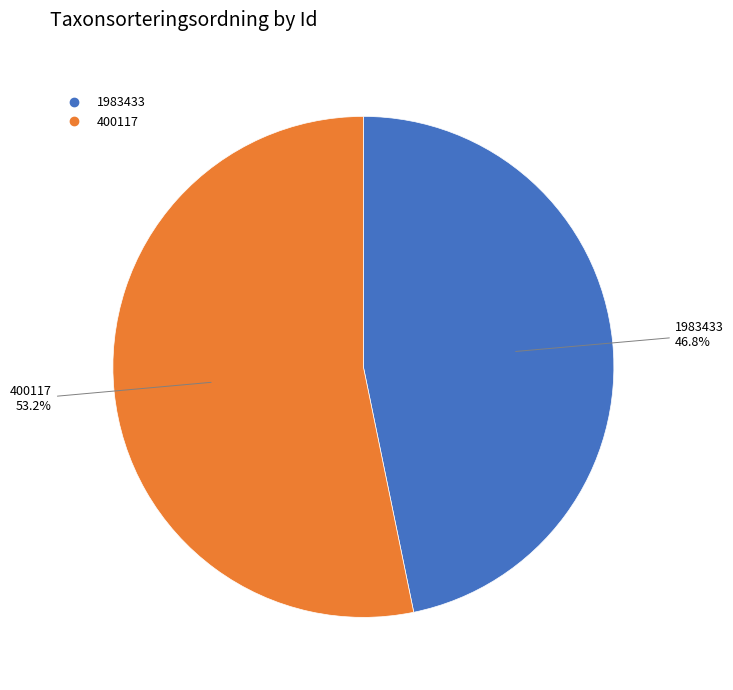

Which slice is the largest?

400117